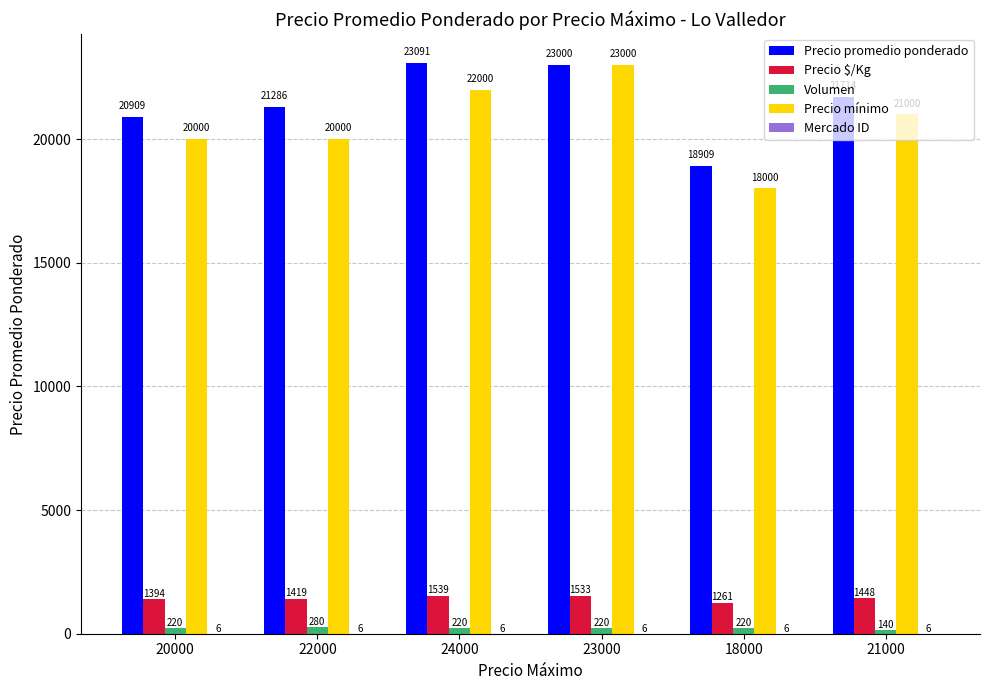

How many groups of bars are there?

6